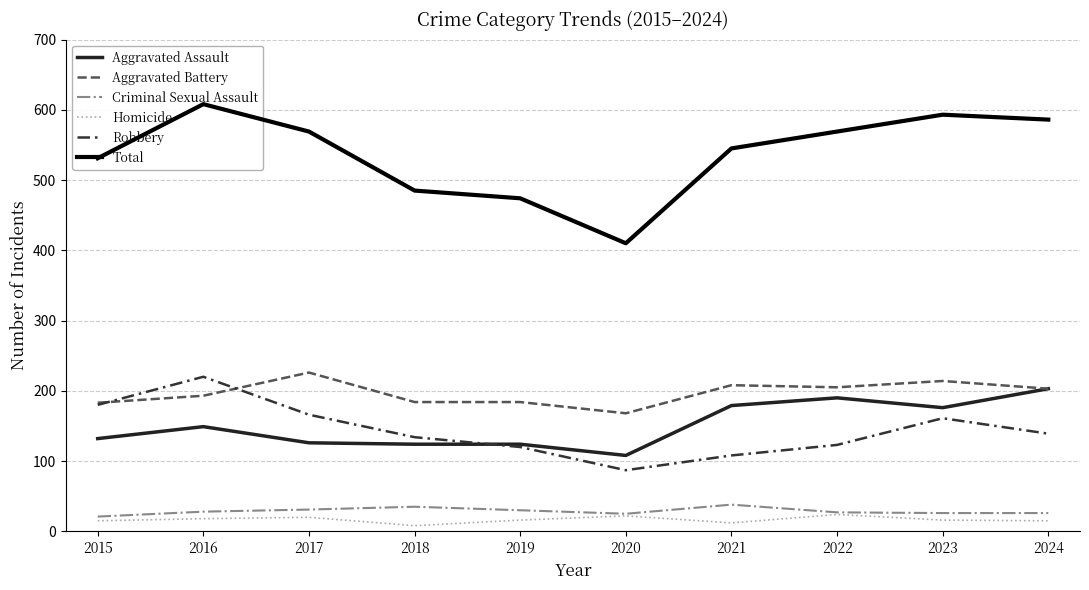

What is the lowest value of the Homicide series?

8